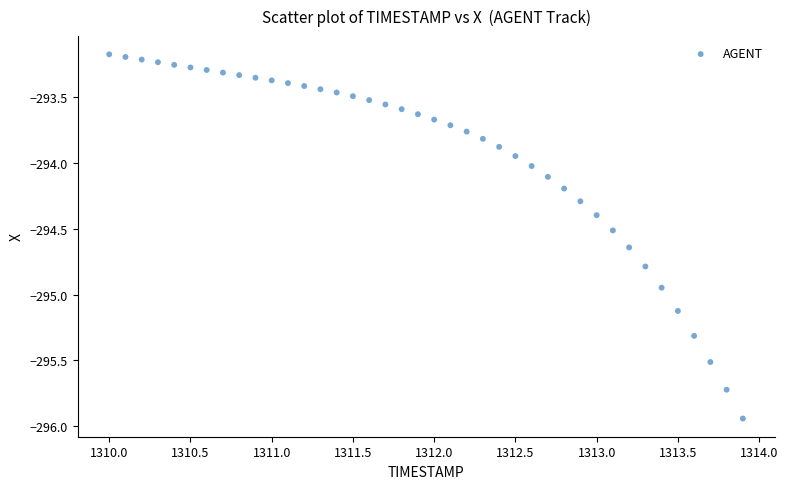

What is the range of X values (max minus min)?

3.9